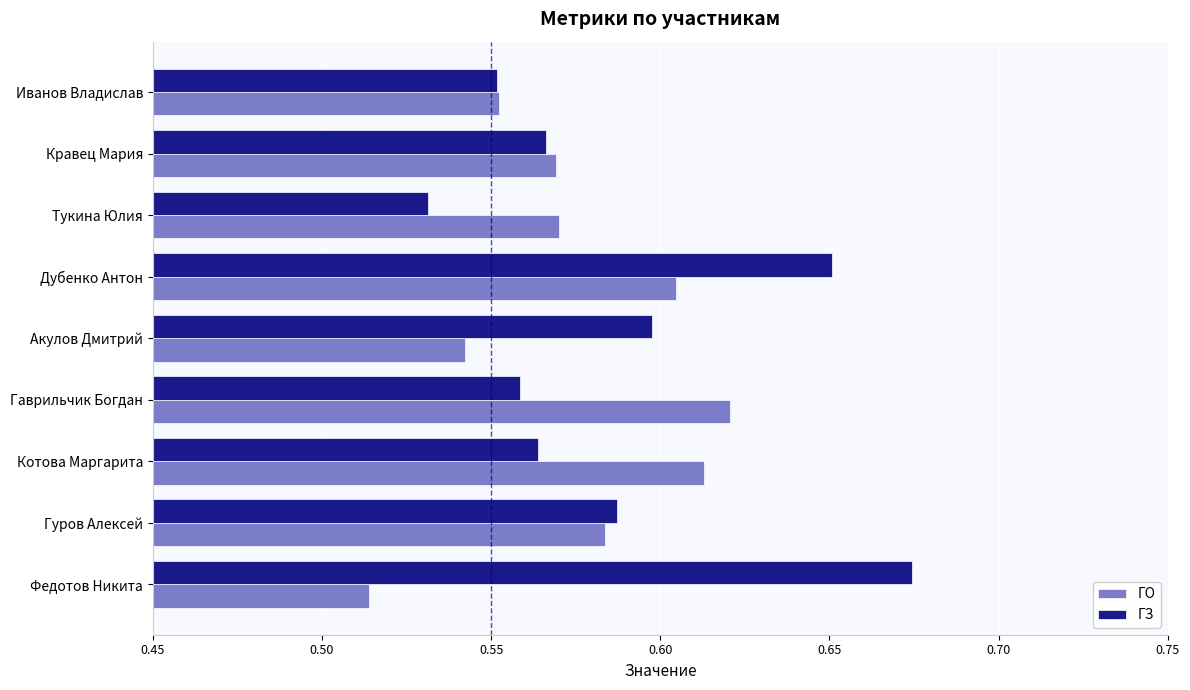

Is it true that ГО equals 0.6 at Дубенко Антон?

True